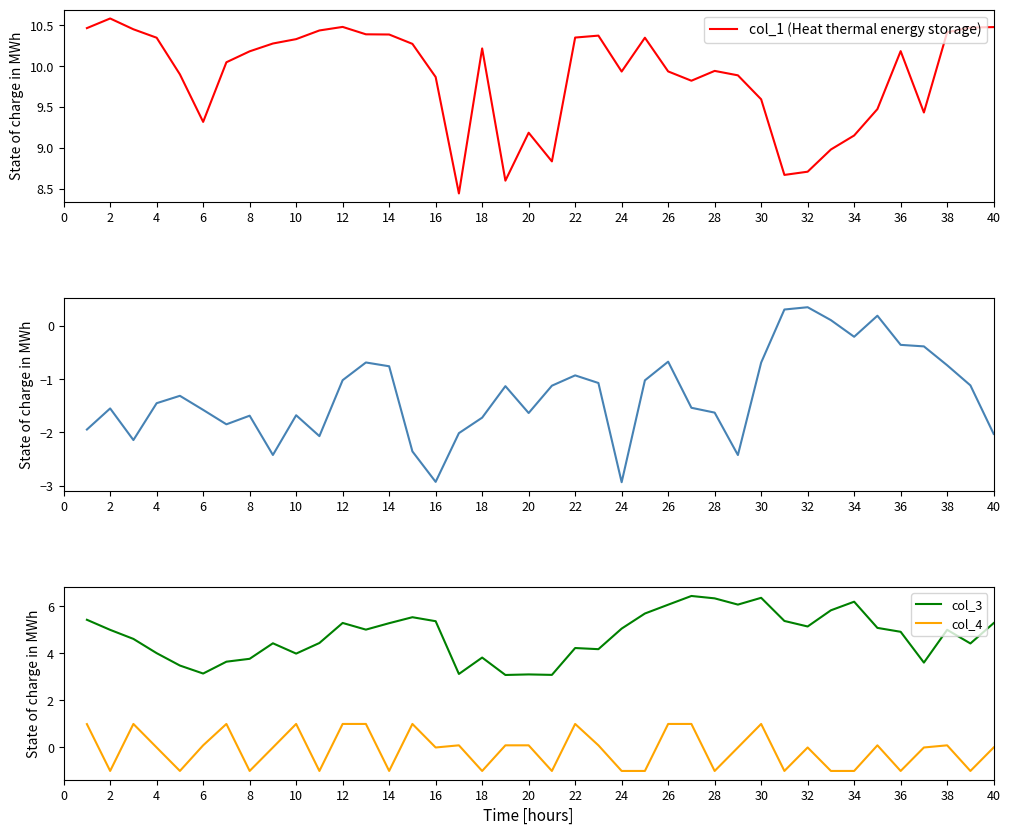

Does the chart display data point markers on the line(s)?

No